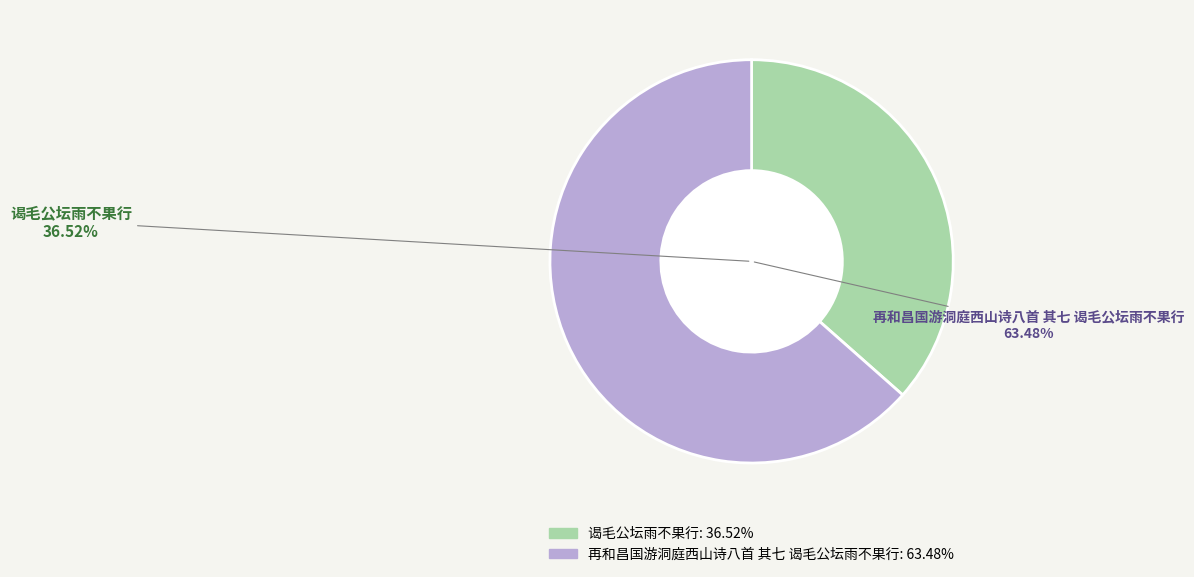

Do 再和昌国游洞庭西山诗八首 其七 谒毛公坛雨不果行 and 谒毛公坛雨不果行 together represent more than half of the pie?

Yes